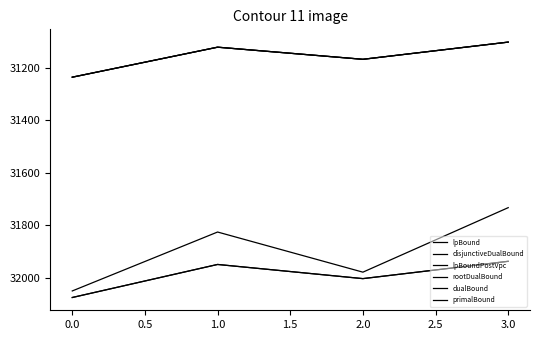

What is the average value of the primalBound series?

31991.6